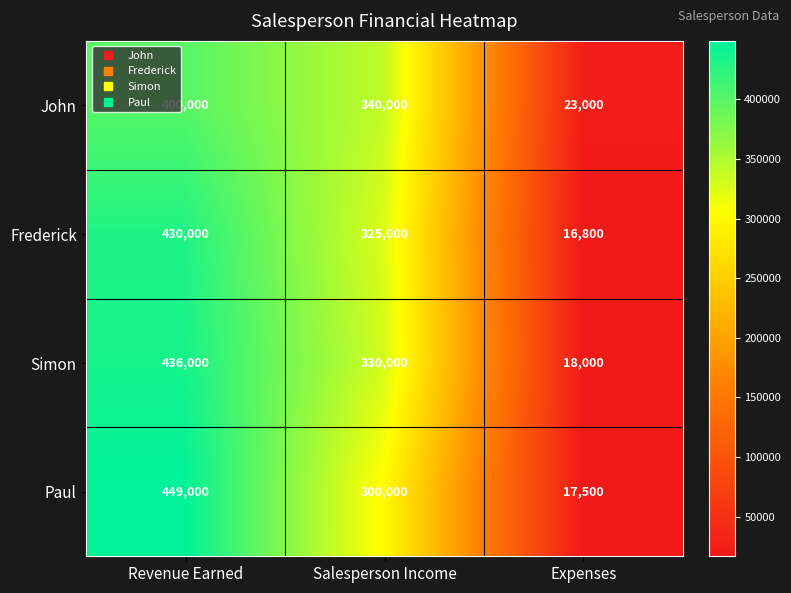

Which label corresponds to the smallest value in the chart?

Expenses